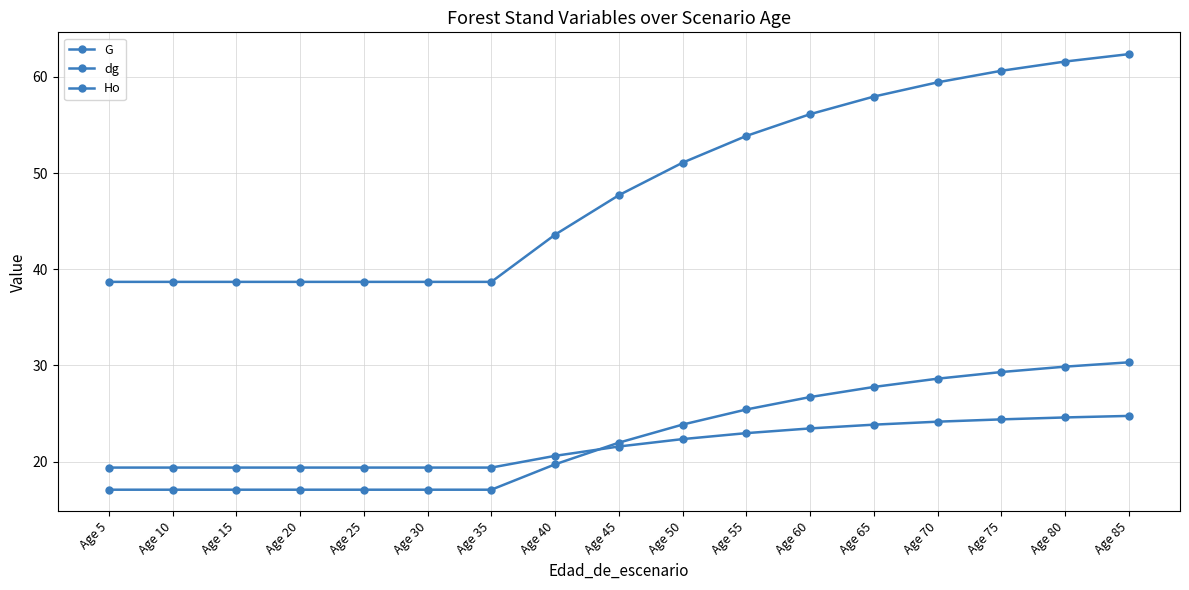

How many lines are shown in the chart?

3